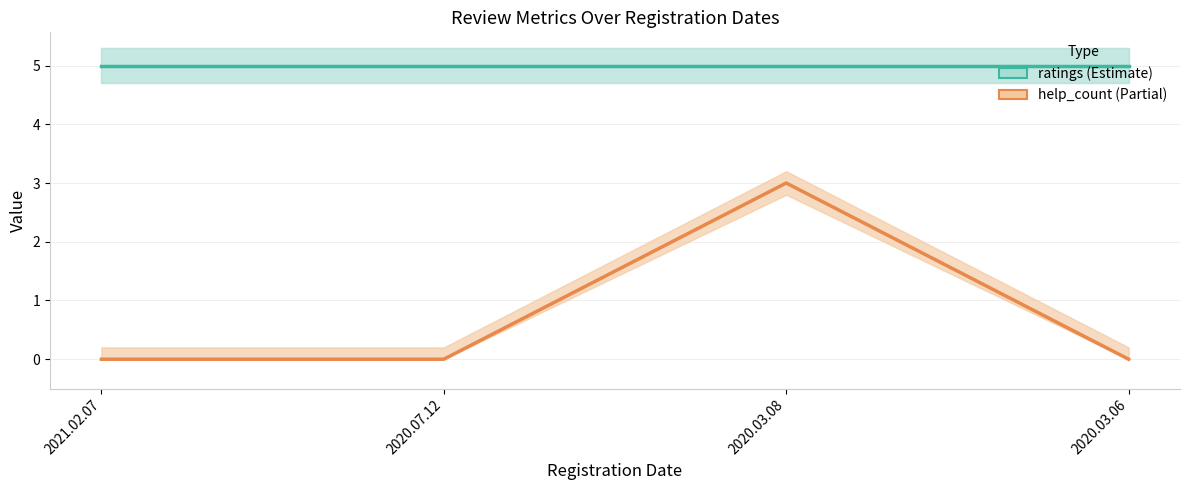

Which series has the largest range (max minus min)?

help_count